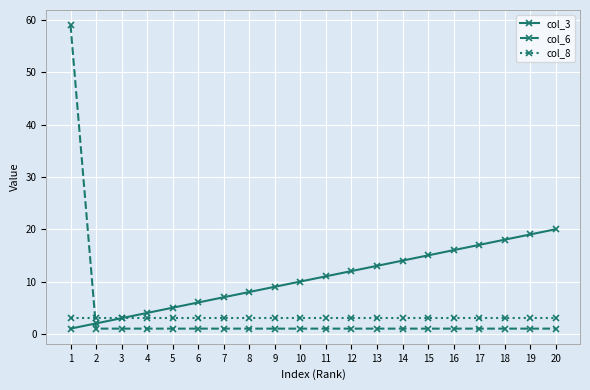

What is the total value across all series at 17?

21